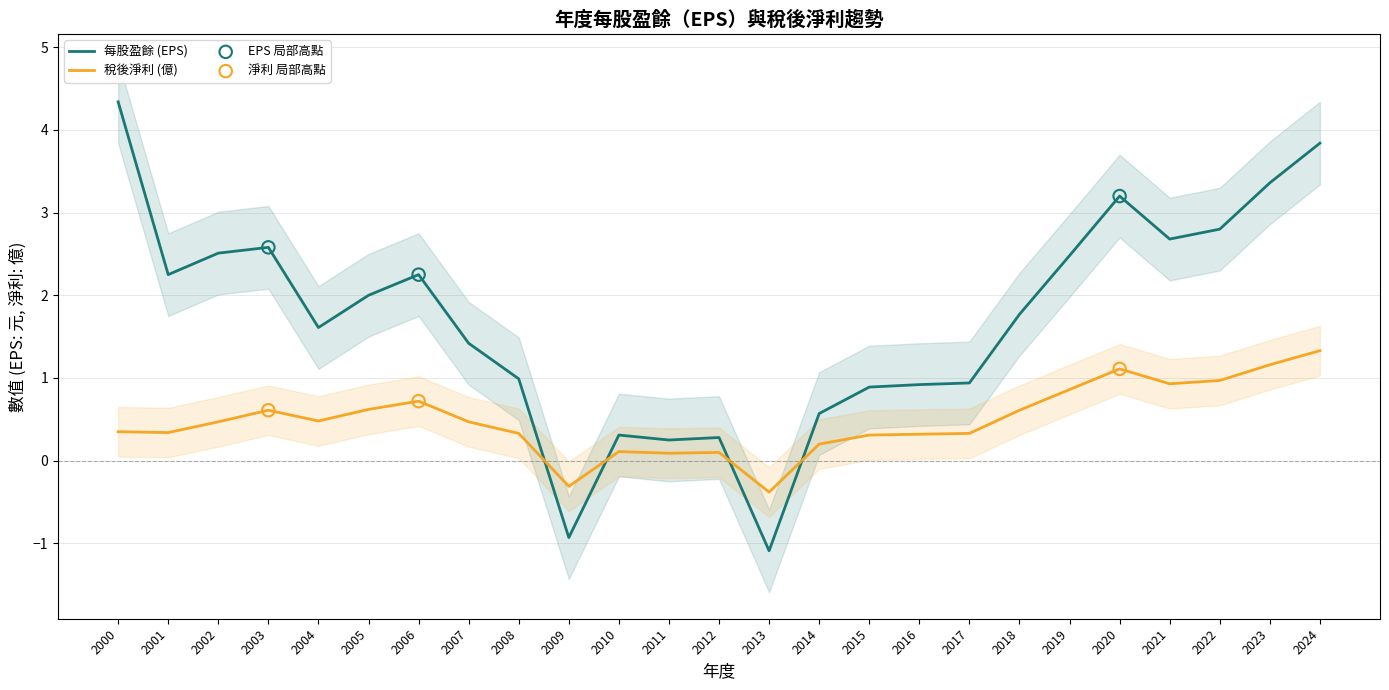

At how many categories does at least one series exceed 3?

4